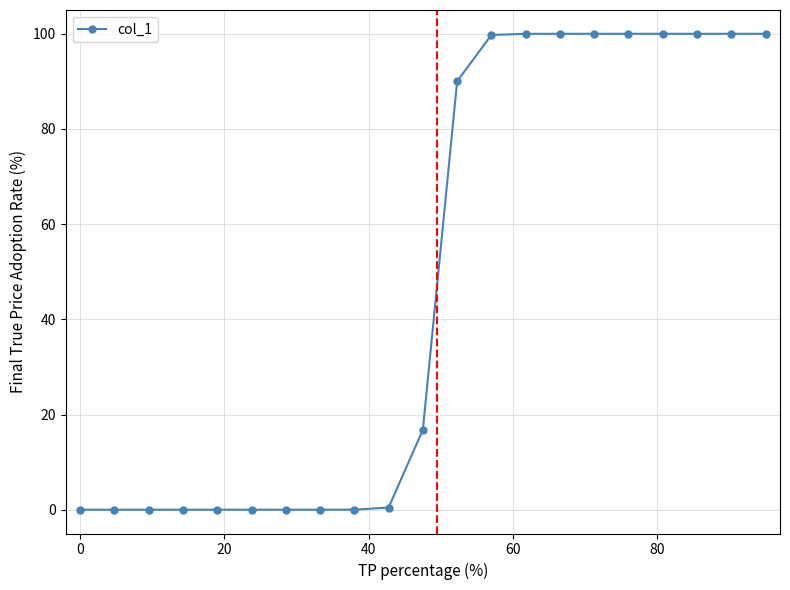

What is the difference between the second highest and minimum values?

100.0